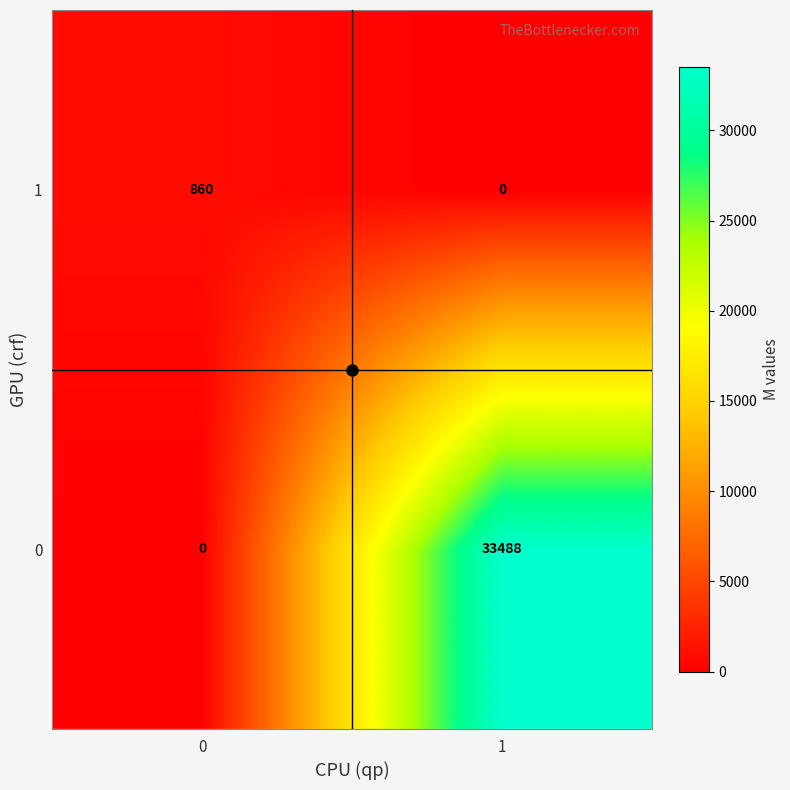

What is the approximate value of 1 at 0?

860